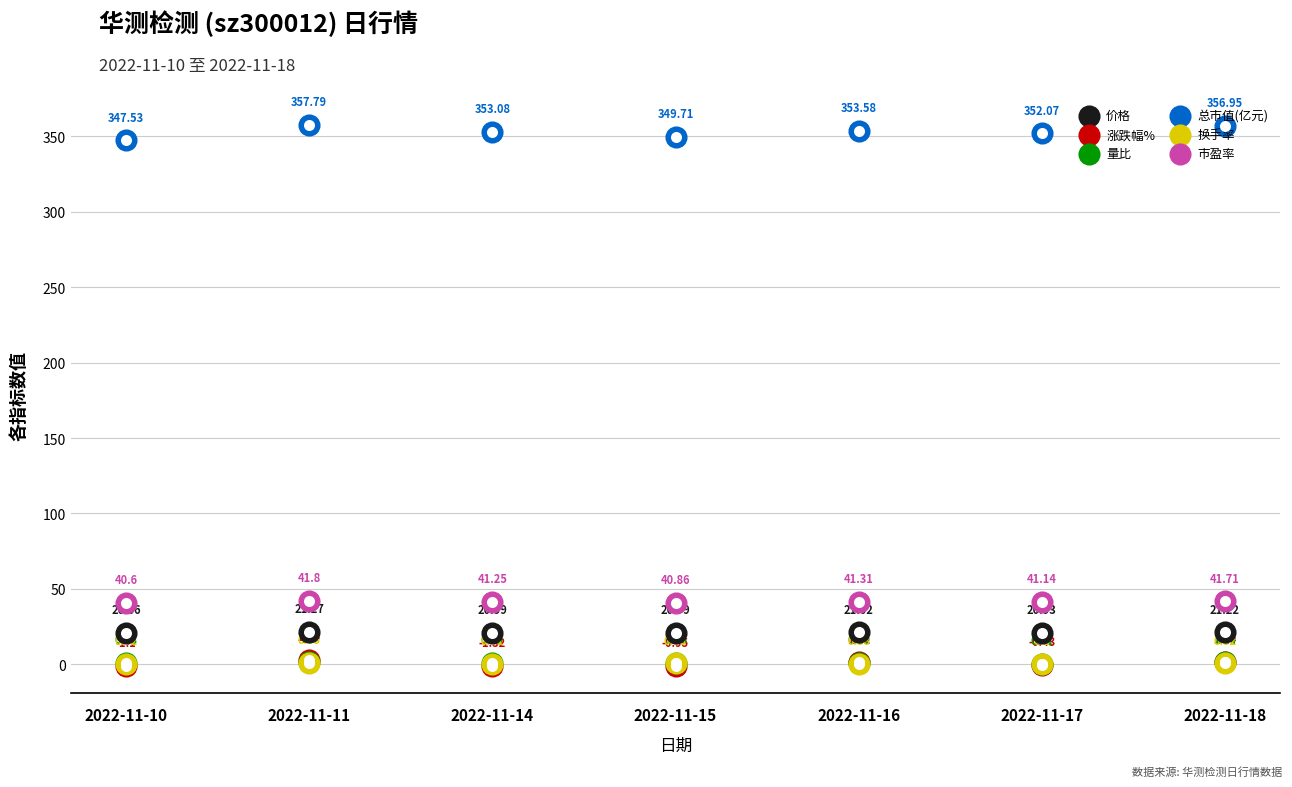

What is the total value across all series at 2022-11-10?

408.9